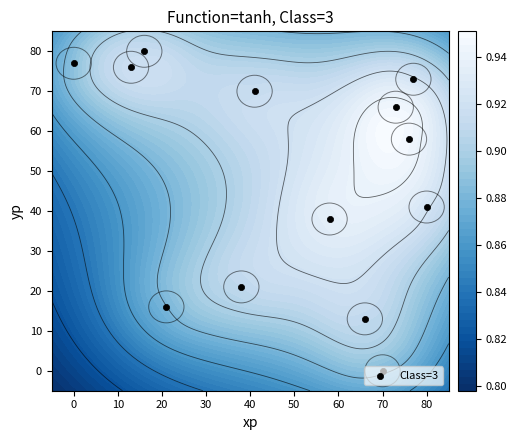

How many values are below 58?

6